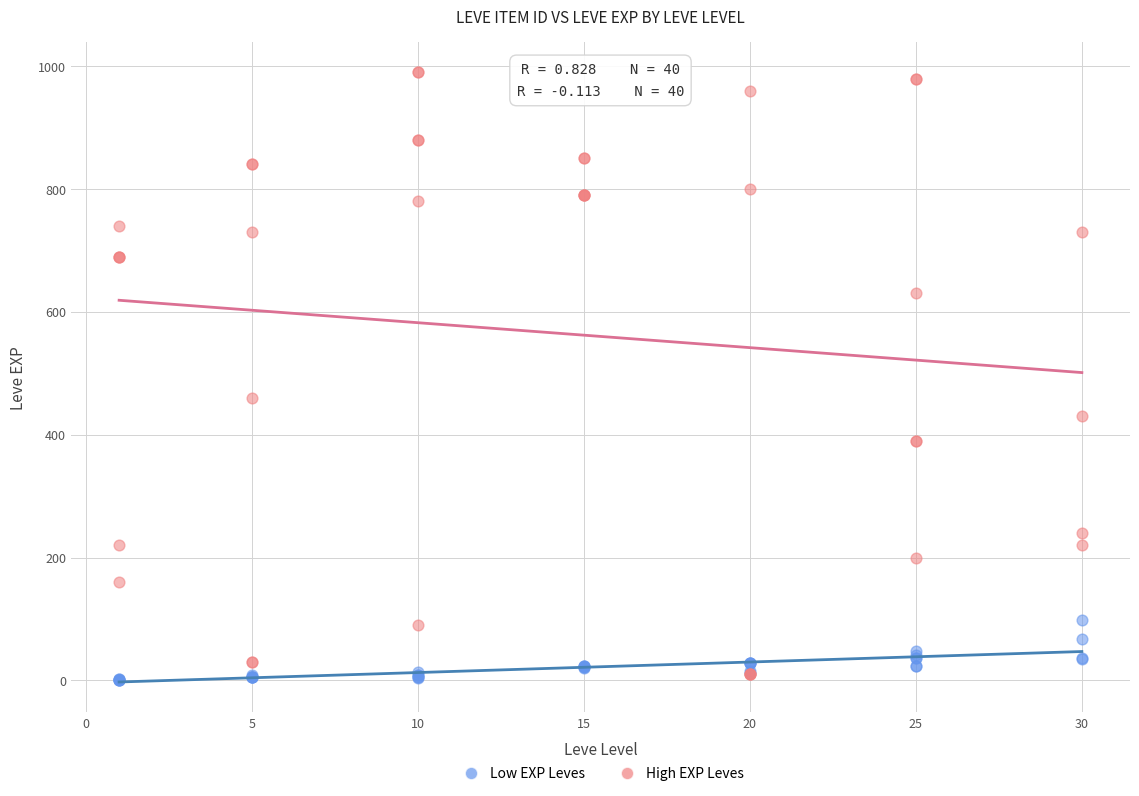

In the High EXP Leves series, what Y value is closest to 500?

460